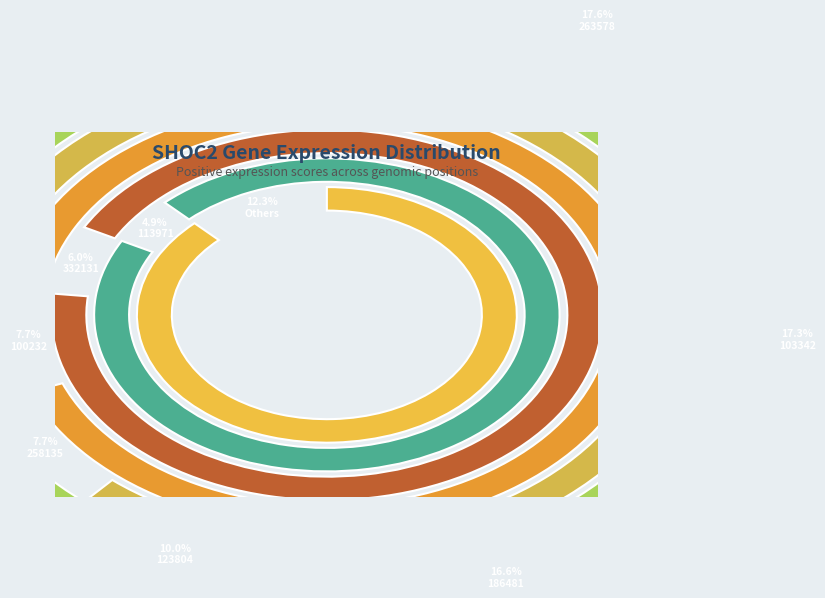

Does 123804 represent more than half of the total?

No